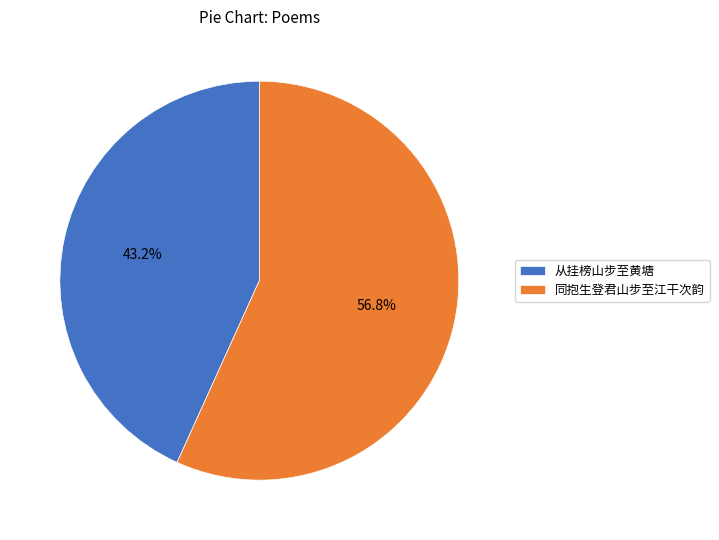

To the nearest percent, what is the difference between the 从挂榜山步至黄塘 and 同抱生登君山步至江干次韵 slice percentages?

14%